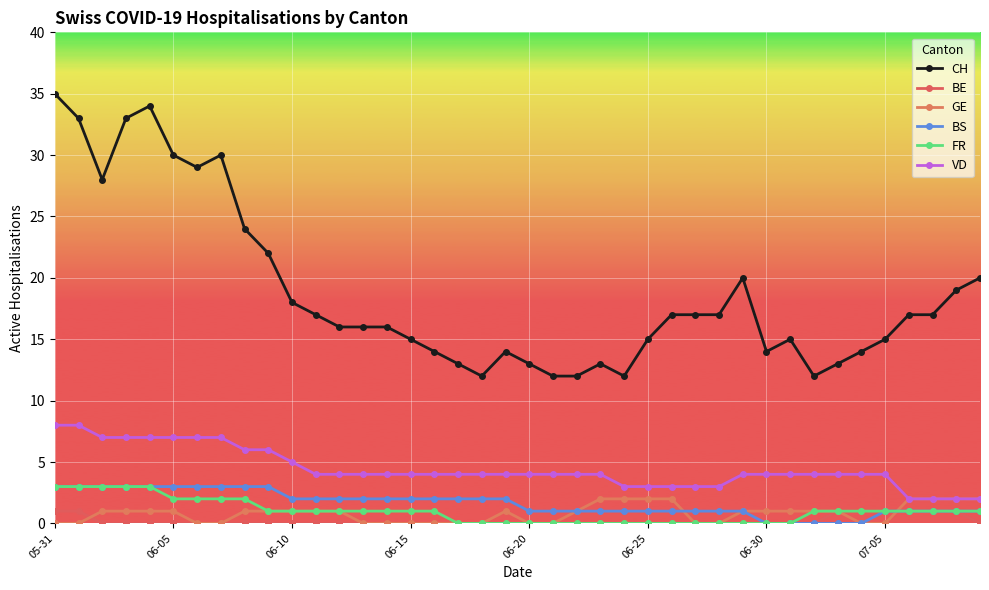

True or false: FR and BS intersect in this chart.

False